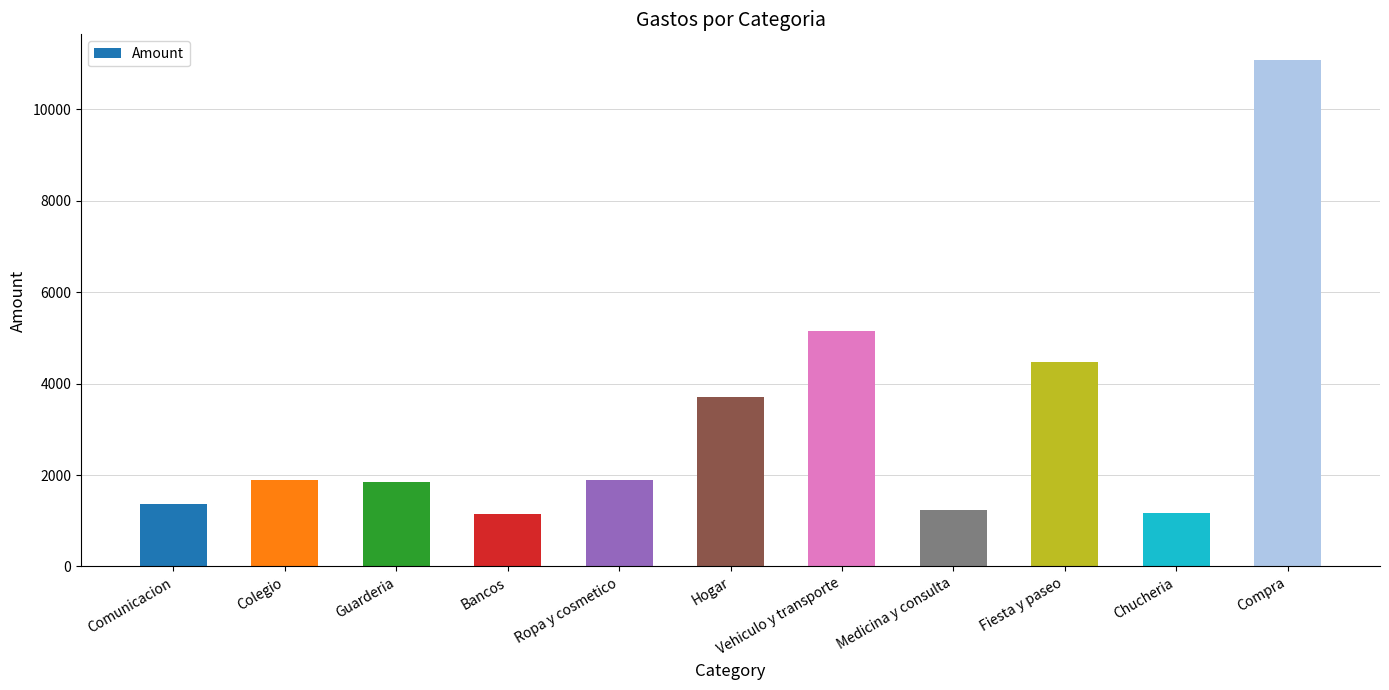

Is it true that the value at Comunicacion is 1365.9?

True